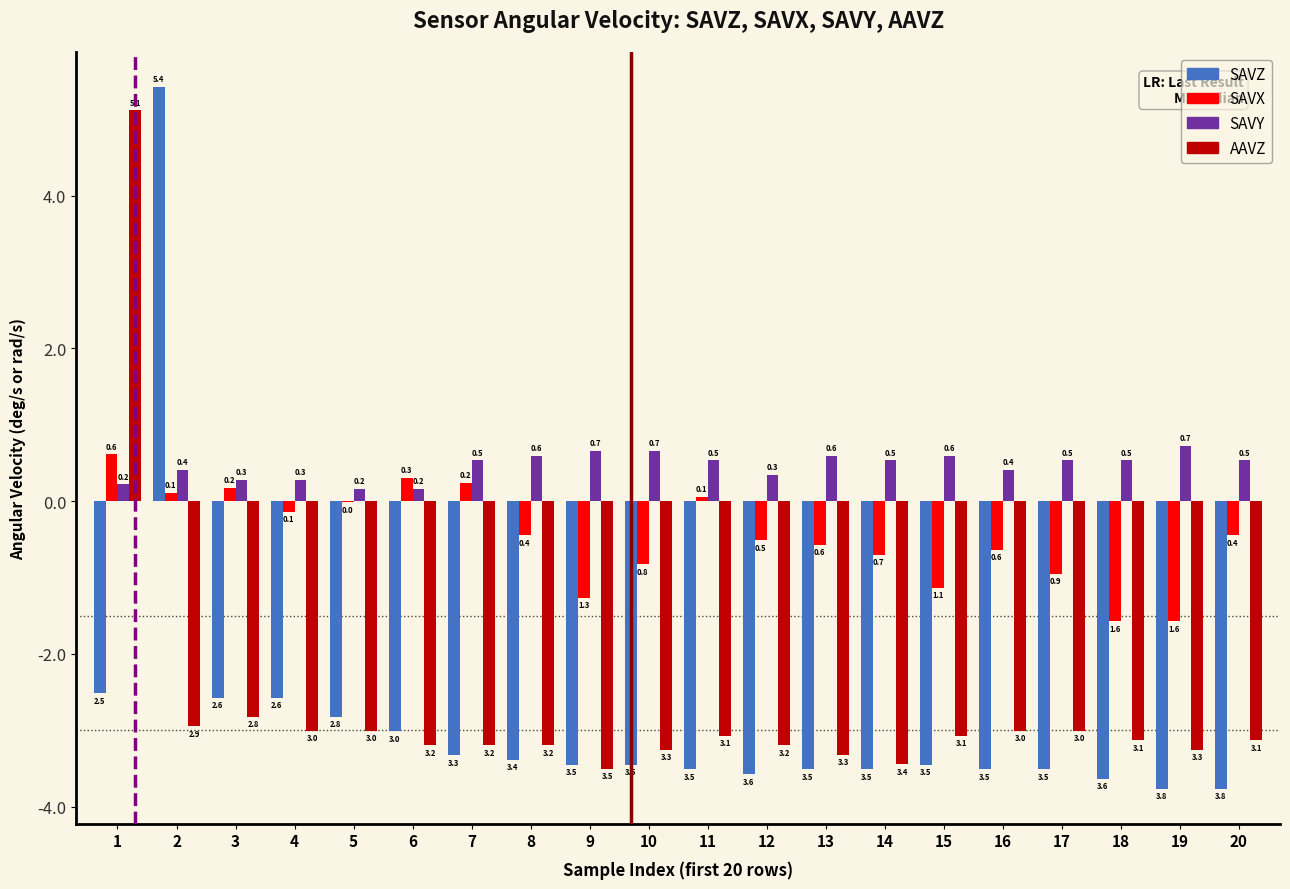

Read the SAVY value at 17.

0.5